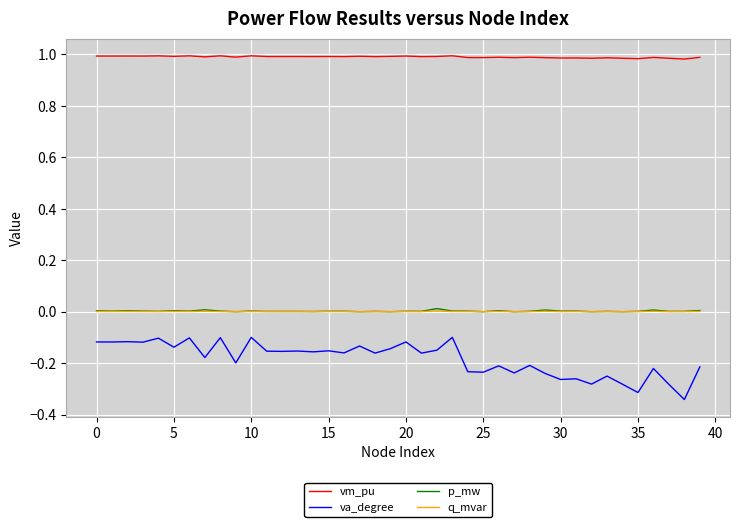

Which series has the largest range (max minus min)?

va_degree